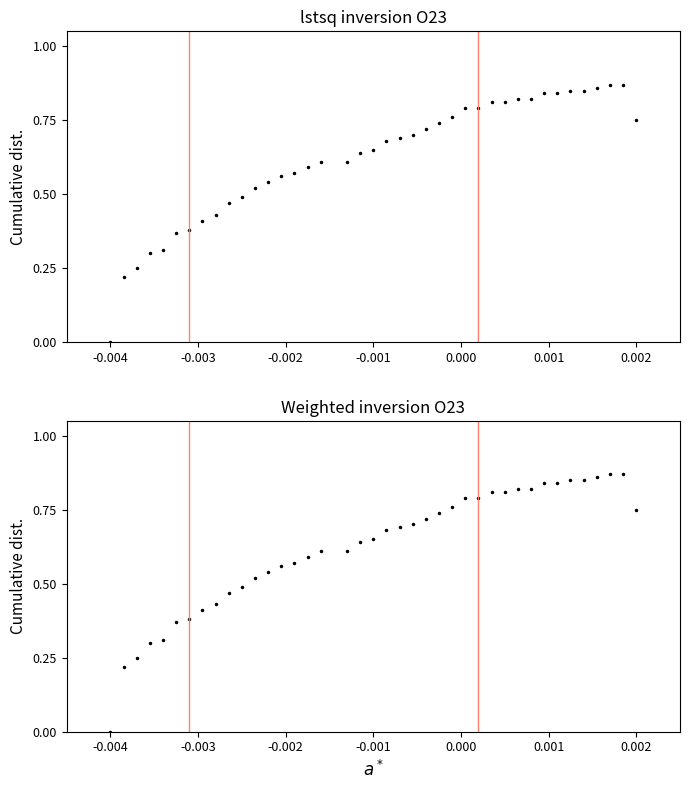

How many values are between 0 and 1?

40